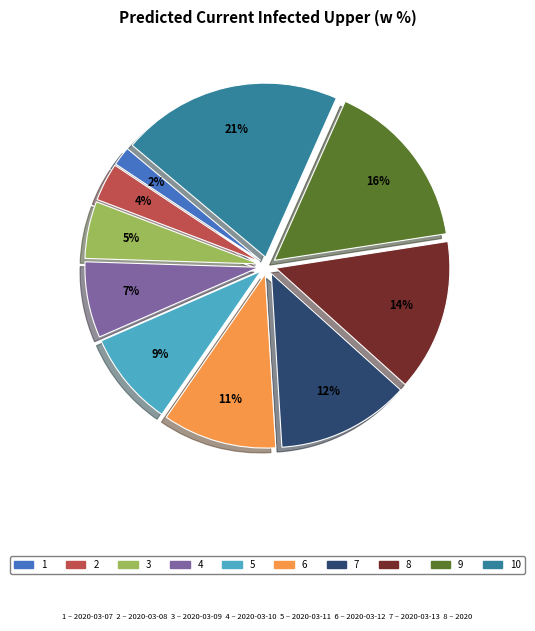

Is there any slice that represents more than half of the pie?

No